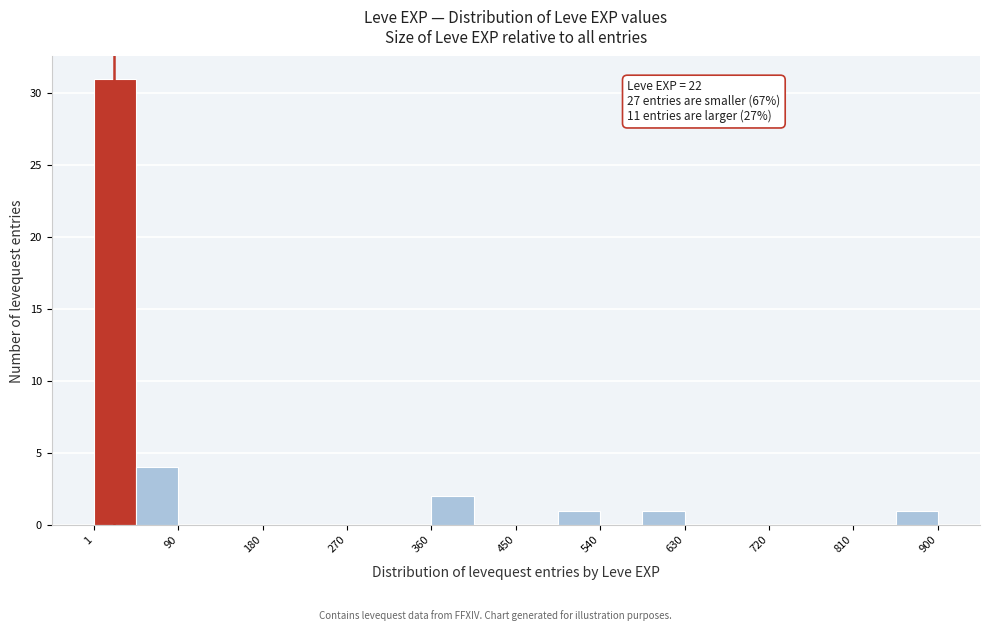

Which range on the x-axis has the tallest bar?

0 to 50